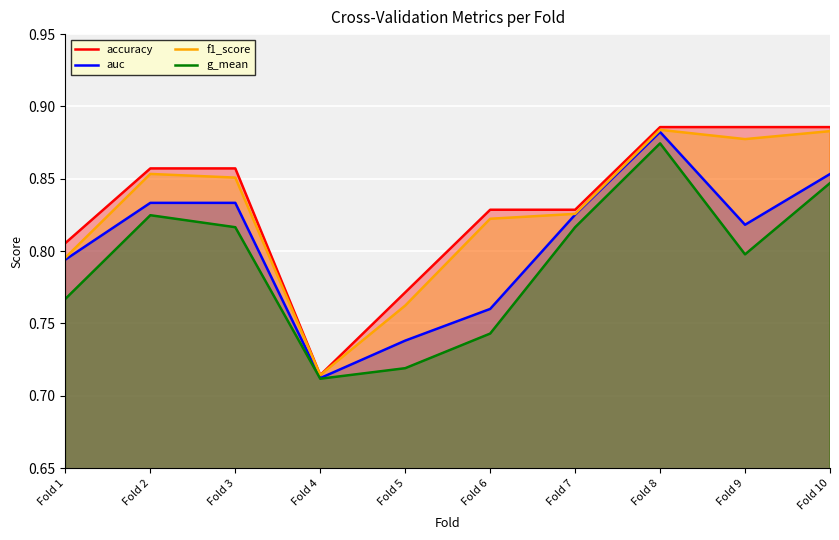

At which category is the sum across all series the highest?

Fold 8